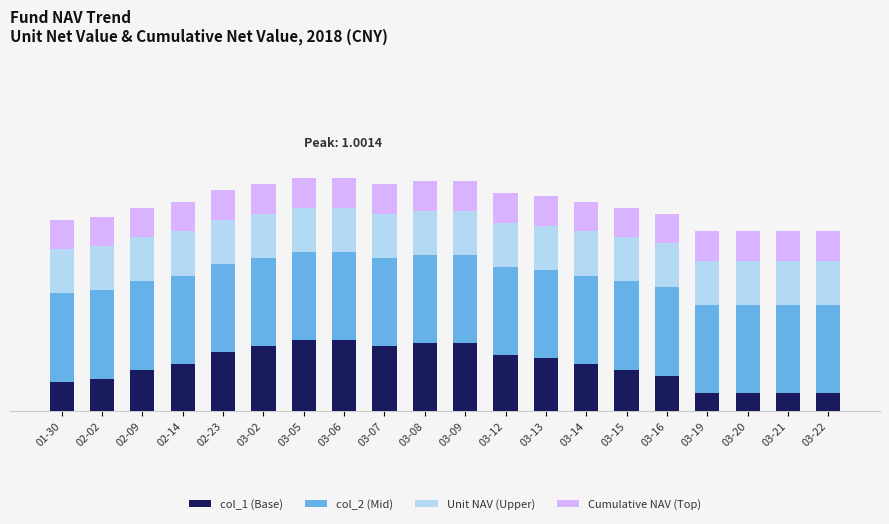

At how many categories does at least one series exceed 0?

20